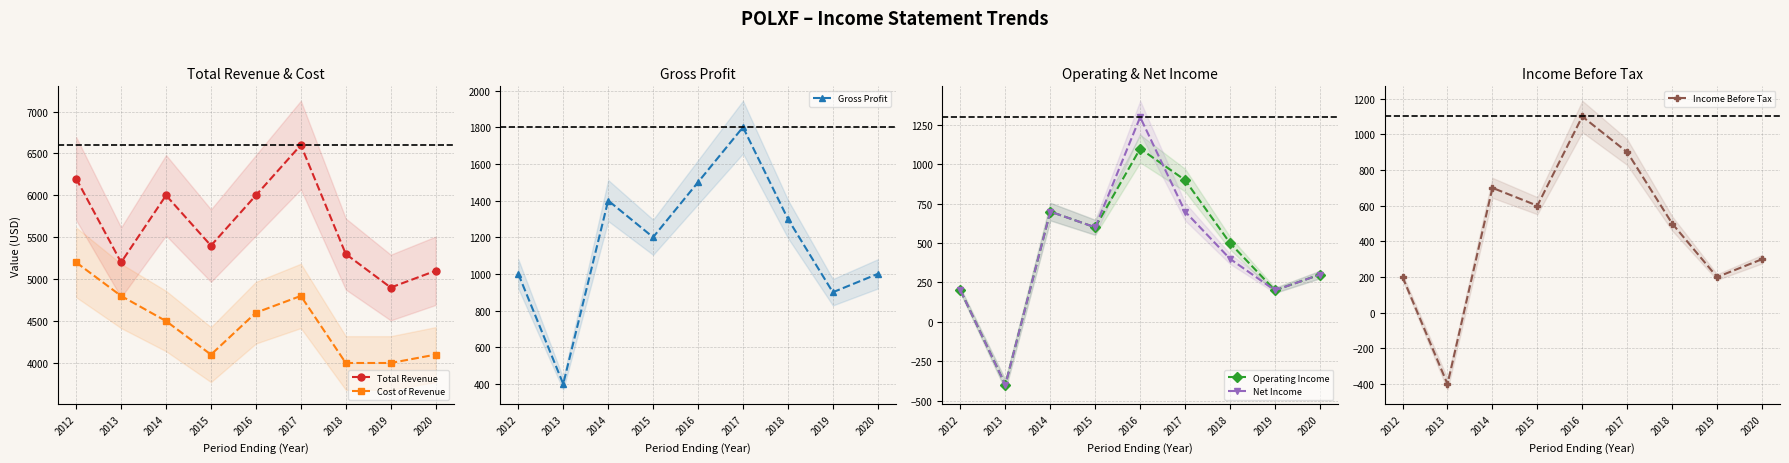

Count the number of data series in this chart.

6